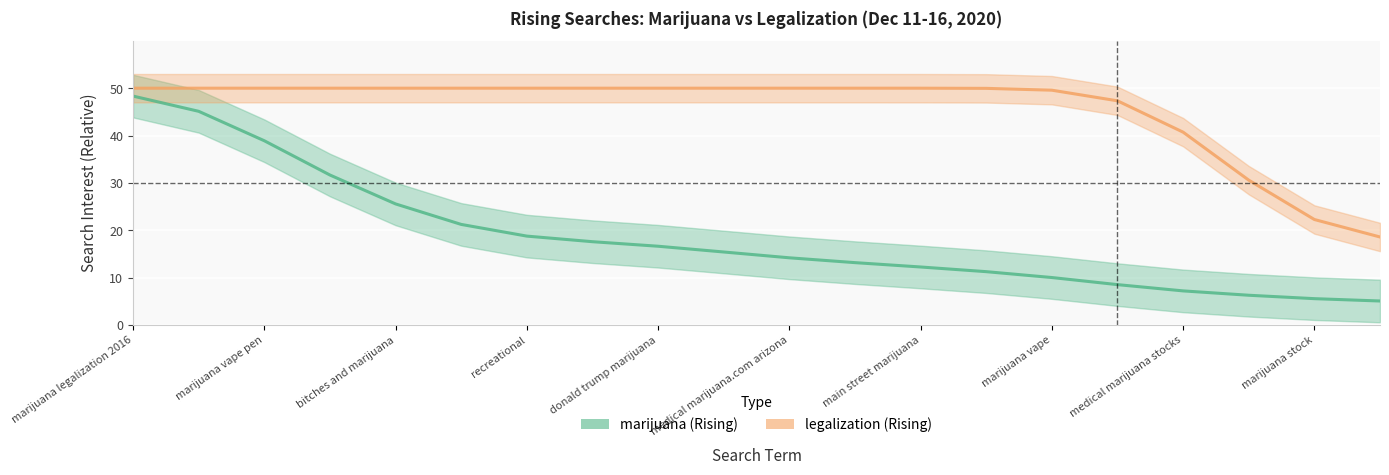

True or false: marijuana (Rising) and legalization (Rising) intersect in this chart.

False